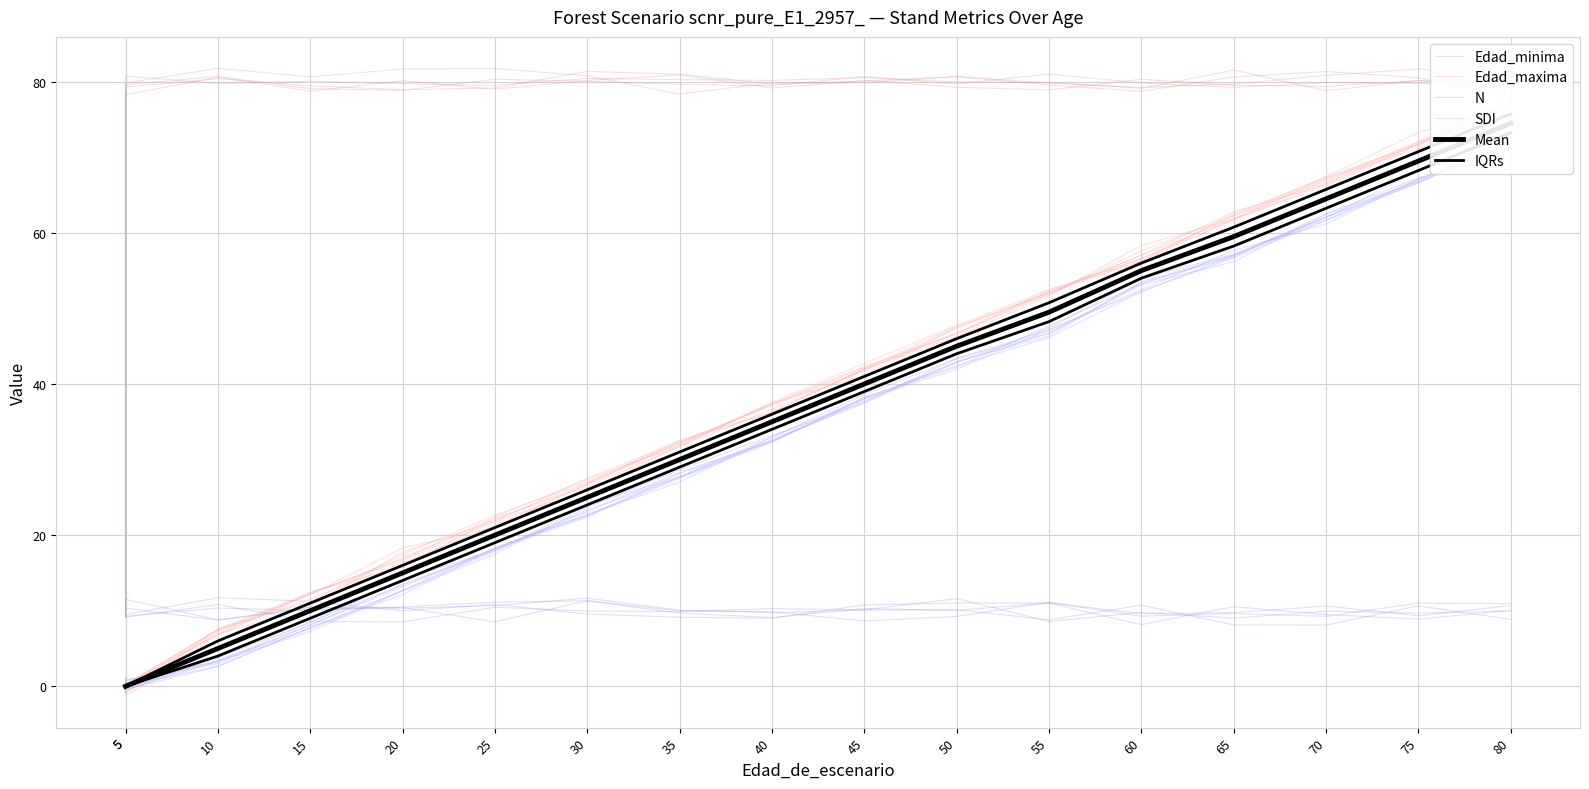

What are all the series names shown in the legend?

Edad_minima, Edad_maxima, N, SDI, Mean, IQRs